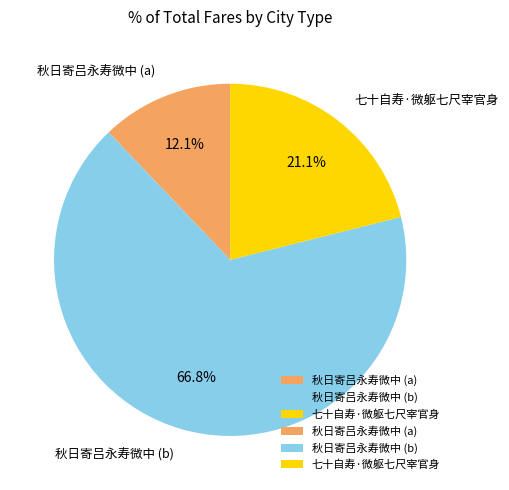

Is the sum of 秋日寄吕永寿微中 (a) and 七十自寿·微躯七尺宰官身 greater than half?

No